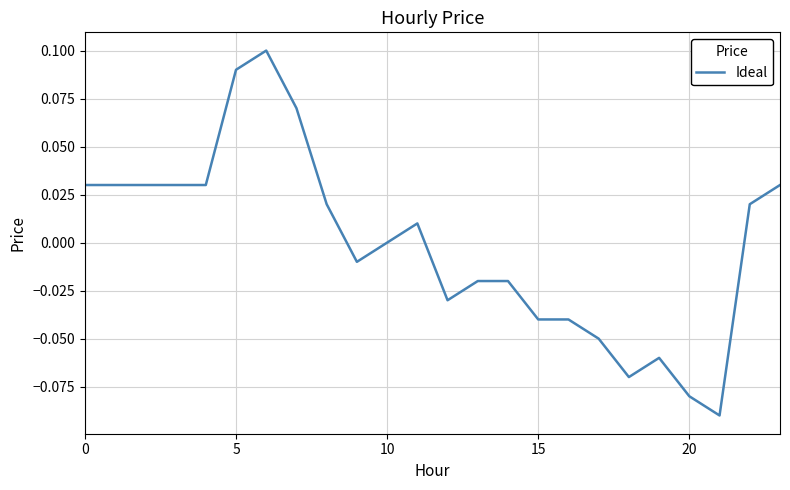

Which label corresponds to the smallest value in the chart?

21